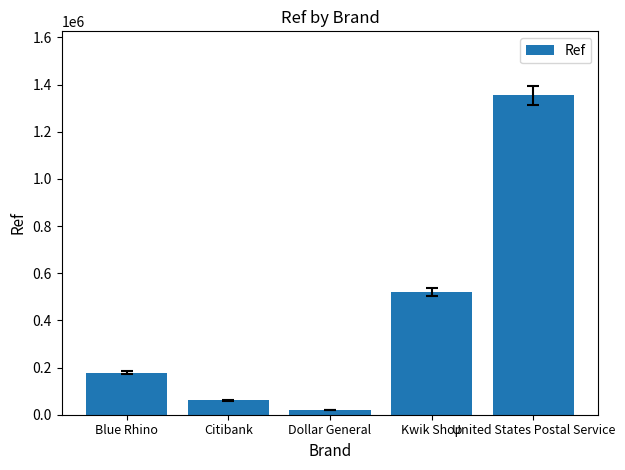

What is the change in value from Blue Rhino to United States Postal Service?

+1176420